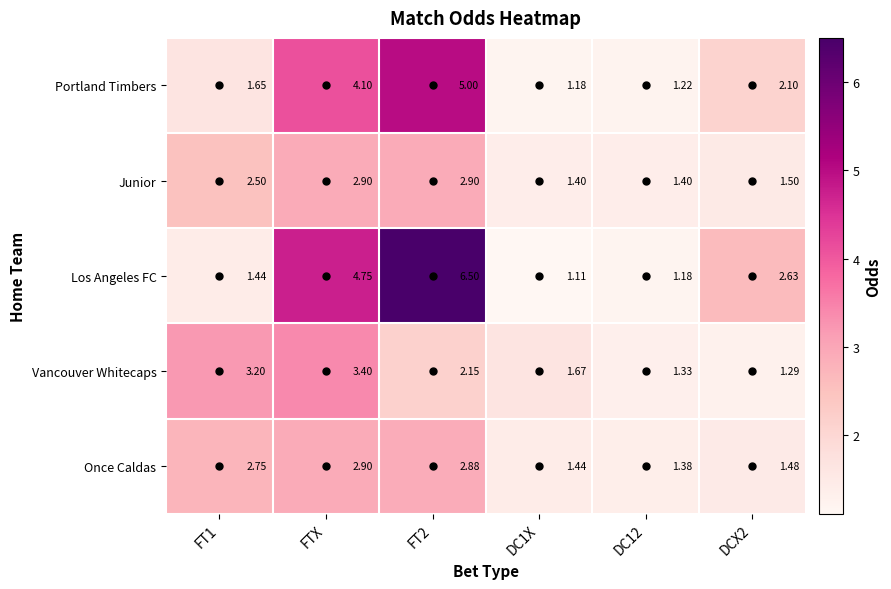

Rank the series at DC1X from highest to lowest value.

Vancouver Whitecaps, Once Caldas, Junior, Portland Timbers, Los Angeles FC